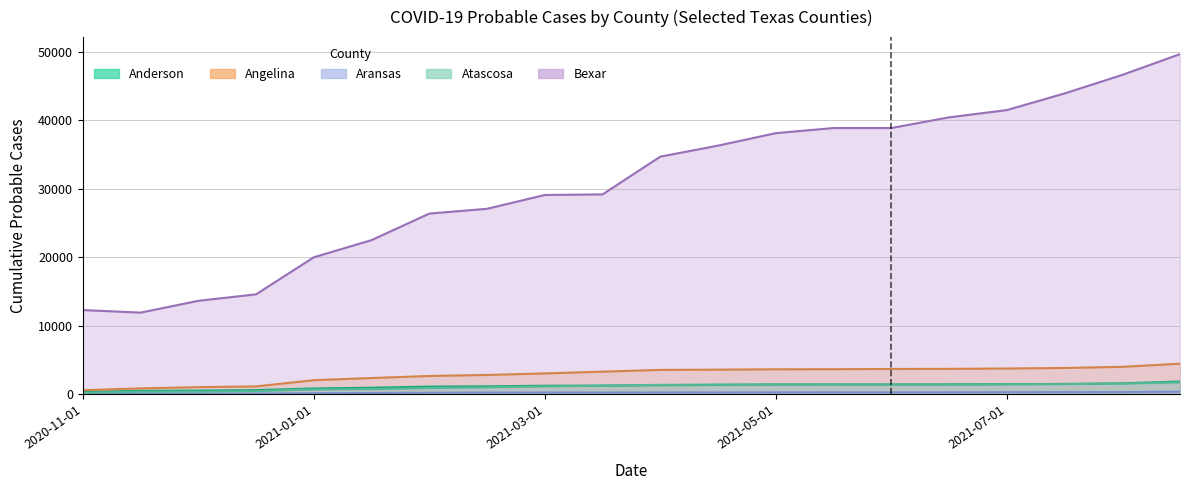

At which category is the sum across all series the highest?

Brazos